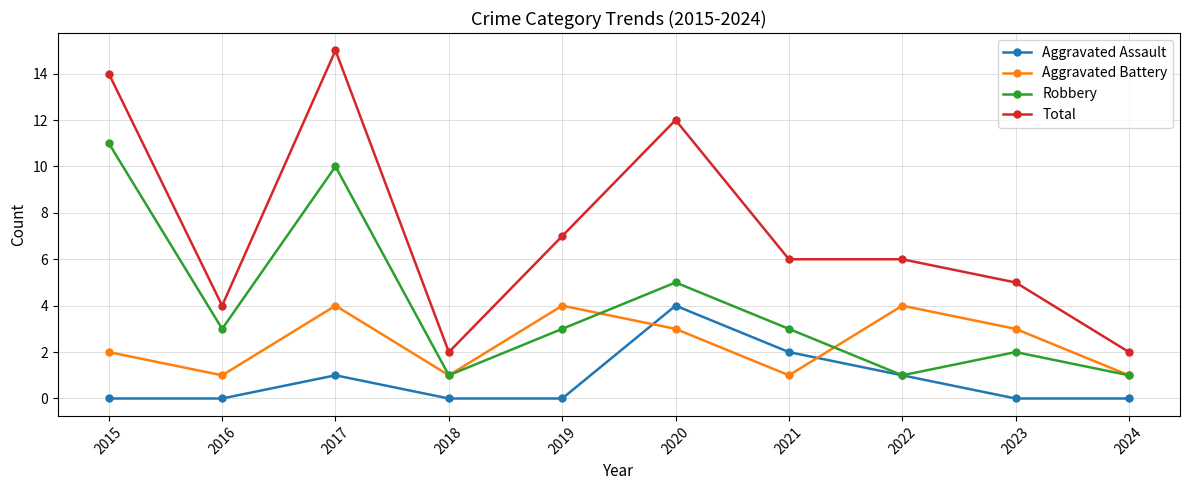

Where is Aggravated Assault nearest to the value 2?

2021